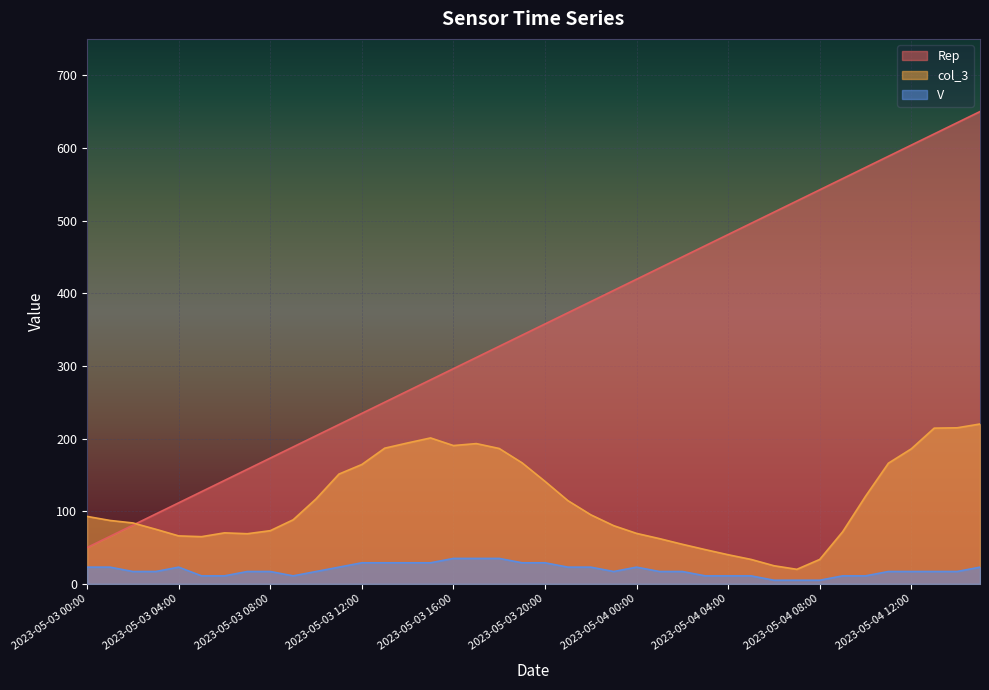

What is the minimum value for col_3?

20.0